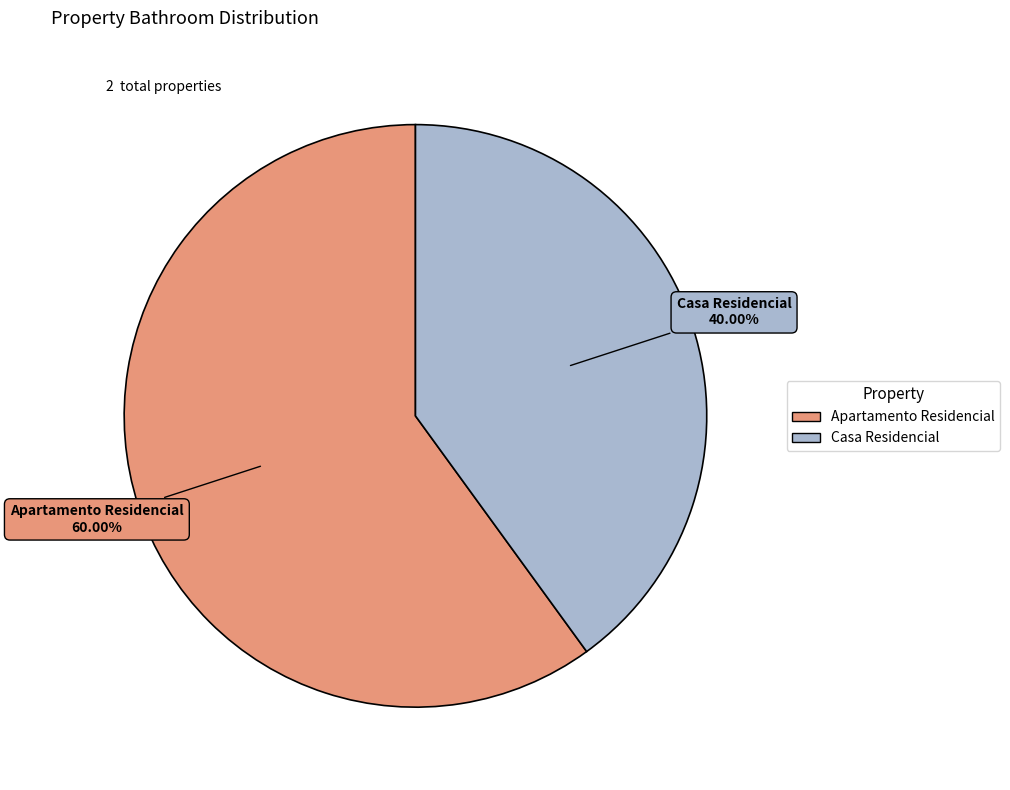

Which slice is the smallest?

Casa Residencial